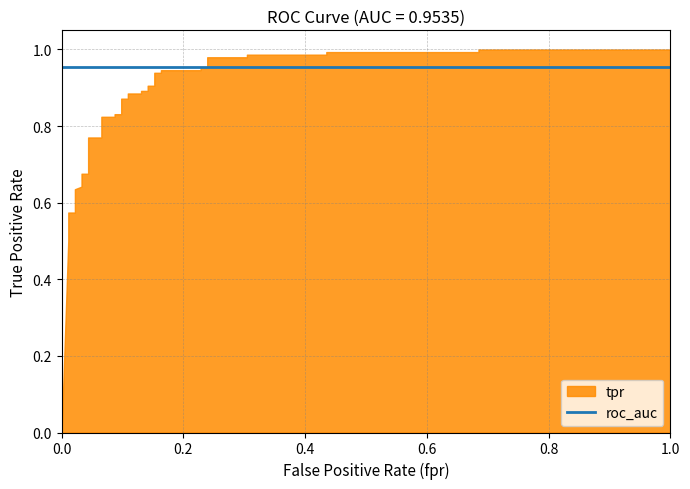

The tpr series shows 1.2 at 23. True or false?

False